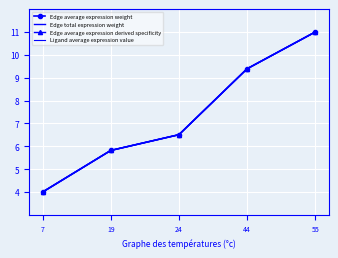

What is the value of the Edge average expression derived specificity point at the 2nd from the left?

5.8